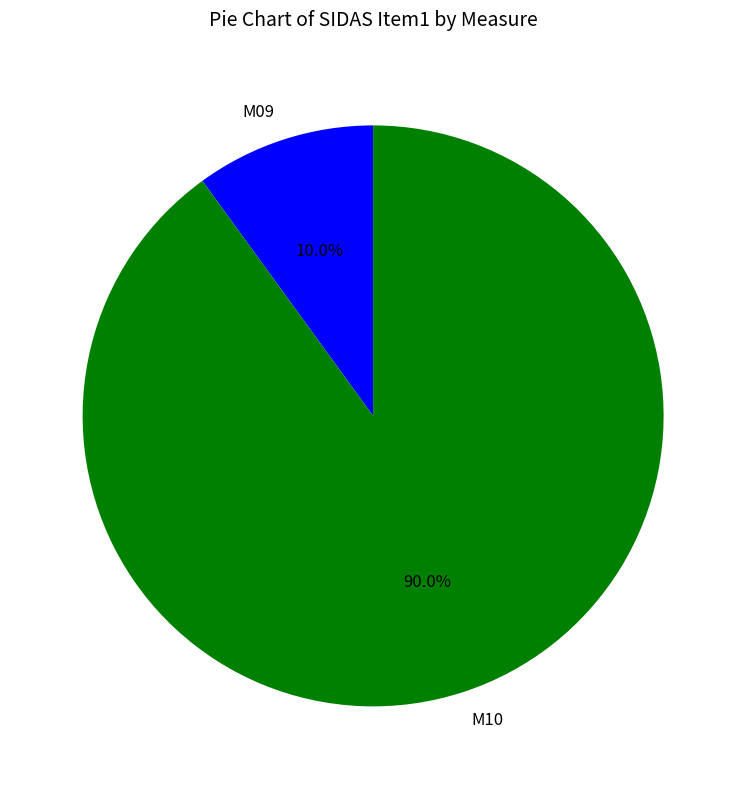

What is the ratio of the value at M09 to the value at M10?

0.1